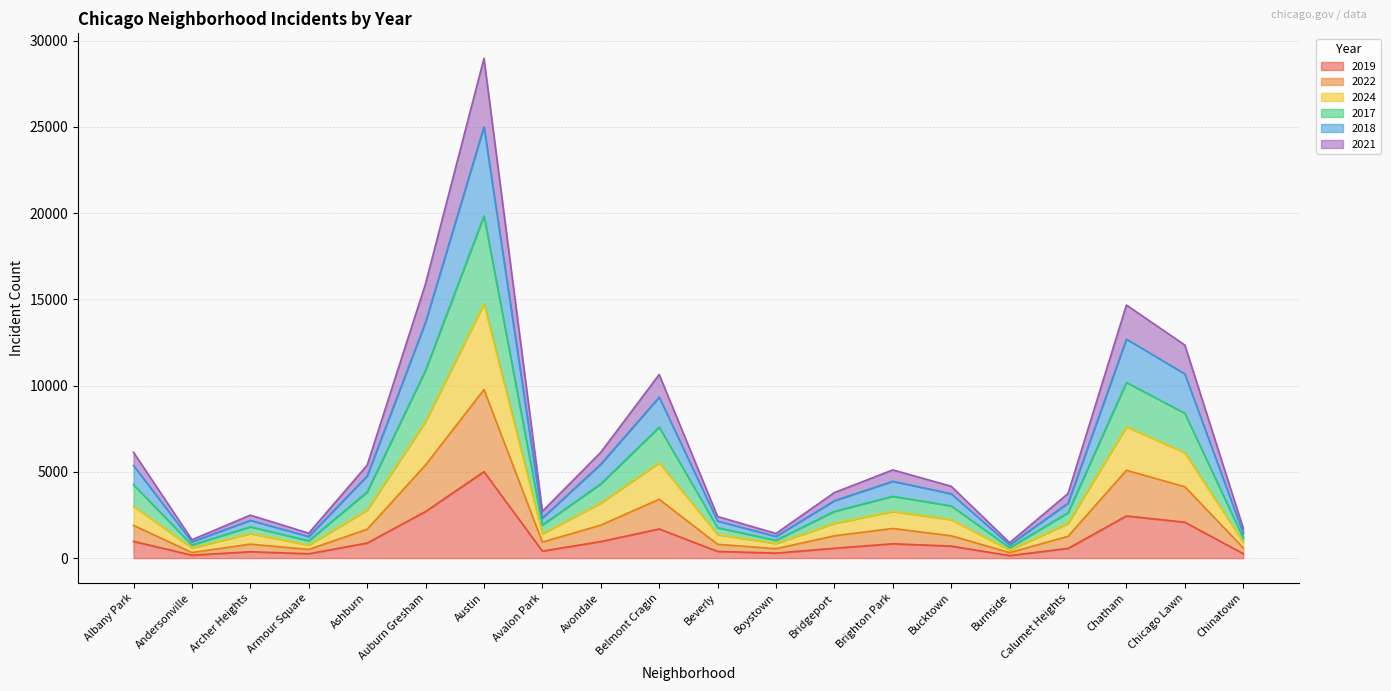

Does the chart display data point markers on the line(s)?

No